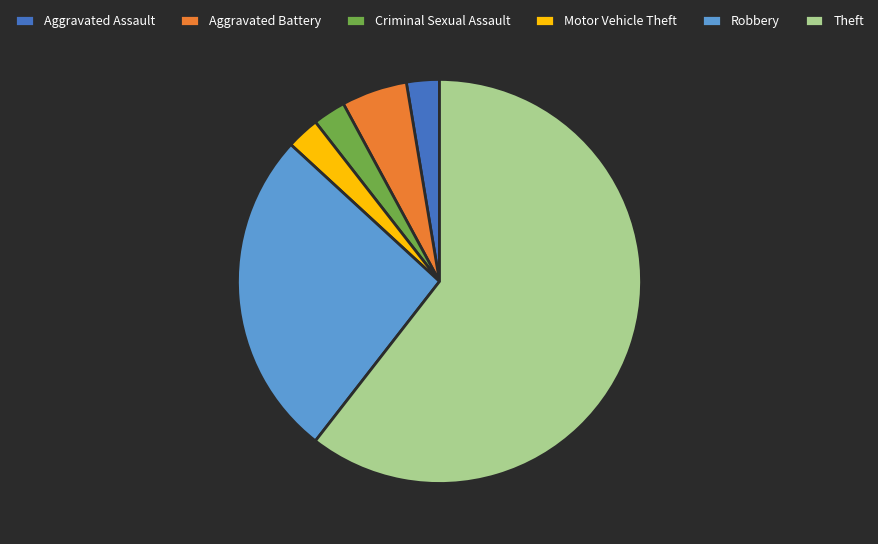

Between Robbery and Criminal Sexual Assault, which is larger?

Robbery